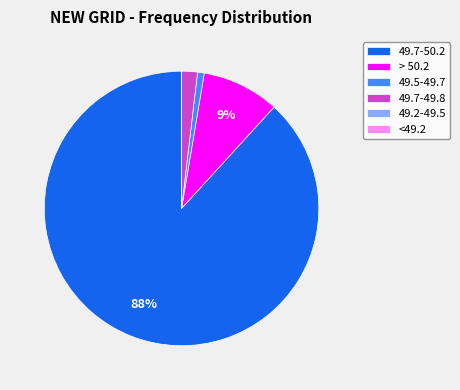

Is 49.7-50.2 the majority of the pie?

Yes